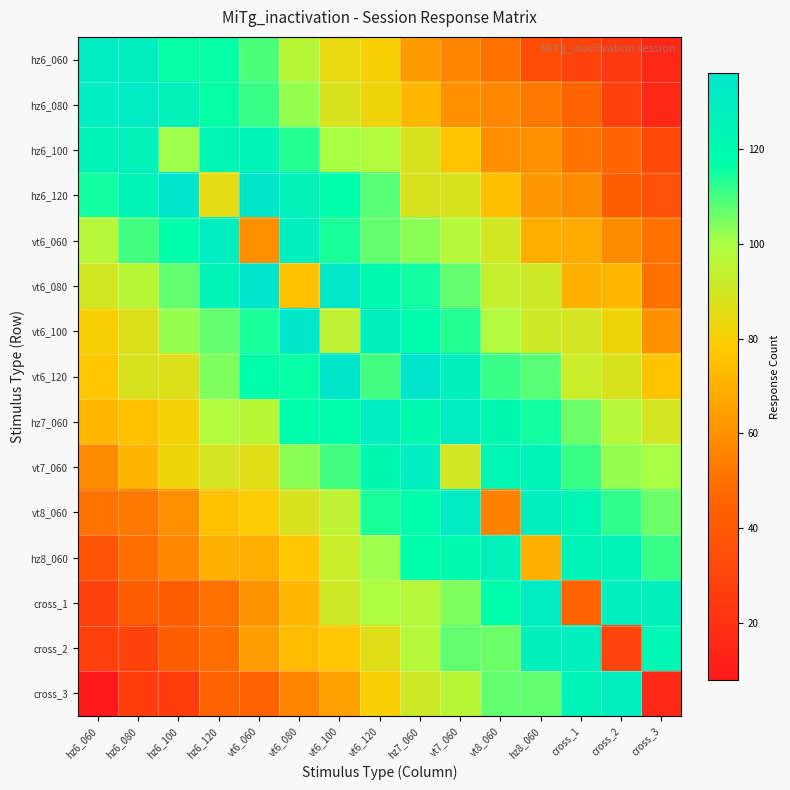

Reading left to right, what are all the values shown in this chart?

hz6_060: hz6_060=131	hz6_080=128	hz6_100=116	hz6_120=116	vt6_060=109	vt6_080=96	vt6_100=84	vt6_120=80	hz7_060=63	vt7_060=56	vt8_060=50	hz8_060=34	cross_1=29	cross_2=24	cross_3=15
hz6_080: hz6_060=129	hz6_080=131	hz6_100=126	hz6_120=116	vt6_060=111	vt6_080=102	vt6_100=88	vt6_120=82	hz7_060=72	vt7_060=60	vt8_060=57	hz8_060=52	cross_1=45	cross_2=28	cross_3=15
hz6_100: hz6_060=124	hz6_080=126	hz6_100=101	hz6_120=122	vt6_060=124	vt6_080=113	vt6_100=100	vt6_120=98	hz7_060=88	vt7_060=76	vt8_060=59	hz8_060=60	cross_1=51	cross_2=46	cross_3=32
hz6_120: hz6_060=115	hz6_080=124	hz6_100=136	hz6_120=85	vt6_060=135	vt6_080=126	vt6_100=118	vt6_120=108	hz7_060=88	vt7_060=88	vt8_060=74	hz8_060=62	cross_1=58	cross_2=43	cross_3=36
vt6_060: hz6_060=97	hz6_080=110	hz6_100=117	hz6_120=130	vt6_060=60	vt6_080=128	vt6_100=114	vt6_120=107	hz7_060=103	vt7_060=97	vt8_060=90	hz8_060=69	cross_1=68	cross_2=58	cross_3=50
vt6_080: hz6_060=90	hz6_080=96	hz6_100=107	hz6_120=124	vt6_060=136	vt6_080=75	vt6_100=133	vt6_120=119	hz7_060=115	vt7_060=107	vt8_060=93	hz8_060=91	cross_1=70	cross_2=72	cross_3=50
vt6_100: hz6_060=80	hz6_080=87	hz6_100=102	hz6_120=107	vt6_060=114	vt6_080=135	vt6_100=95	vt6_120=127	hz7_060=118	vt7_060=113	vt8_060=98	hz8_060=91	cross_1=89	cross_2=82	cross_3=60
vt6_120: hz6_060=77	hz6_080=88	hz6_100=87	hz6_120=104	vt6_060=117	vt6_080=116	vt6_100=135	vt6_120=110	hz7_060=136	vt7_060=127	vt8_060=111	hz8_060=108	cross_1=92	cross_2=88	cross_3=76
hz7_060: hz6_060=72	hz6_080=75	hz6_100=81	hz6_120=98	vt6_060=96	vt6_080=118	vt6_100=117	vt6_120=129	hz7_060=120	vt7_060=131	vt8_060=121	hz8_060=115	cross_1=106	cross_2=97	cross_3=89
vt7_060: hz6_060=58	hz6_080=71	hz6_100=82	hz6_120=89	vt6_060=86	vt6_080=103	vt6_100=110	vt6_120=121	hz7_060=129	vt7_060=90	vt8_060=122	hz8_060=124	cross_1=111	cross_2=102	cross_3=100
vt8_060: hz6_060=51	hz6_080=52	hz6_100=59	hz6_120=75	vt6_060=79	vt6_080=88	vt6_100=95	vt6_120=114	hz7_060=117	vt7_060=131	vt8_060=55	hz8_060=128	cross_1=122	cross_2=112	cross_3=106
hz8_060: hz6_060=38	hz6_080=49	hz6_100=57	hz6_120=70	vt6_060=69	vt6_080=77	vt6_100=92	vt6_120=101	hz7_060=117	vt7_060=120	vt8_060=126	hz8_060=70	cross_1=124	cross_2=124	cross_3=111
cross_1: hz6_060=28	hz6_080=42	hz6_100=43	hz6_120=50	vt6_060=61	vt6_080=72	vt6_100=91	vt6_120=99	hz7_060=97	vt7_060=104	vt8_060=117	hz8_060=131	cross_1=45	cross_2=128	cross_3=127
cross_2: hz6_060=27	hz6_080=29	hz6_100=42	hz6_120=49	vt6_060=64	vt6_080=73	vt6_100=77	vt6_120=86	hz7_060=97	vt7_060=107	vt8_060=106	hz8_060=127	cross_1=128	cross_2=30	cross_3=122
cross_3: hz6_060=8	hz6_080=26	hz6_100=26	hz6_120=45	vt6_060=45	vt6_080=56	vt6_100=65	vt6_120=80	hz7_060=91	vt7_060=96	vt8_060=107	hz8_060=107	cross_1=125	cross_2=128	cross_3=15